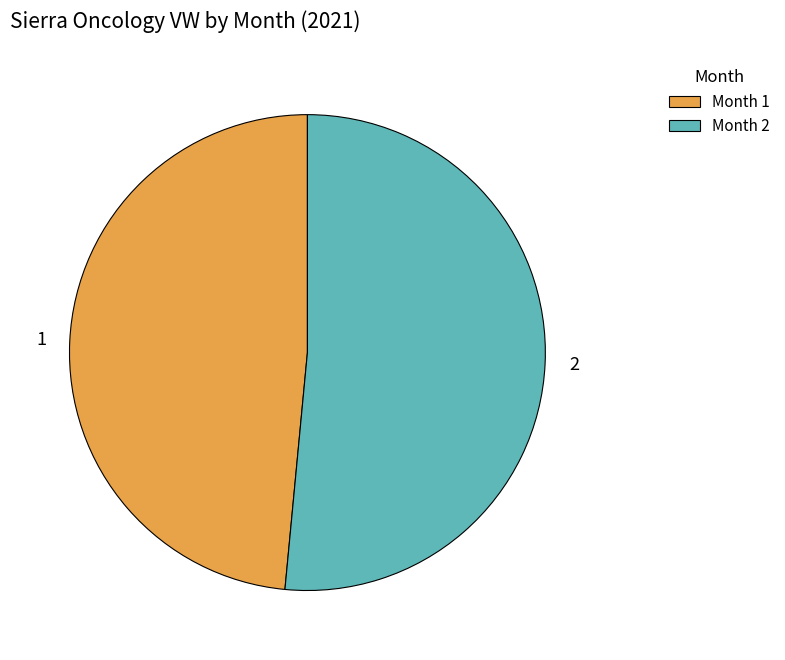

Is there a majority slice in this chart?

Yes